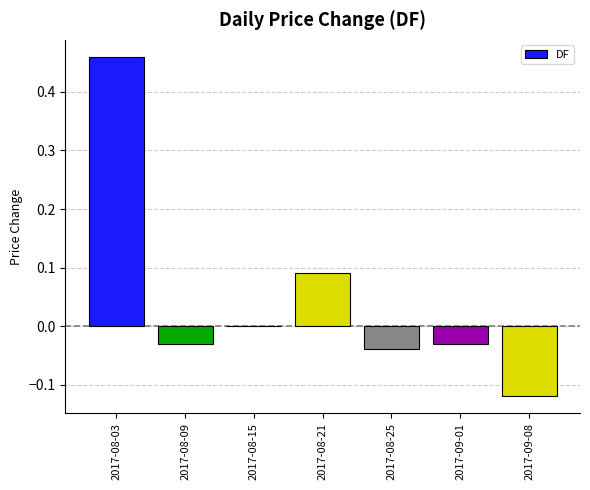

Count the number of data series in this chart.

1